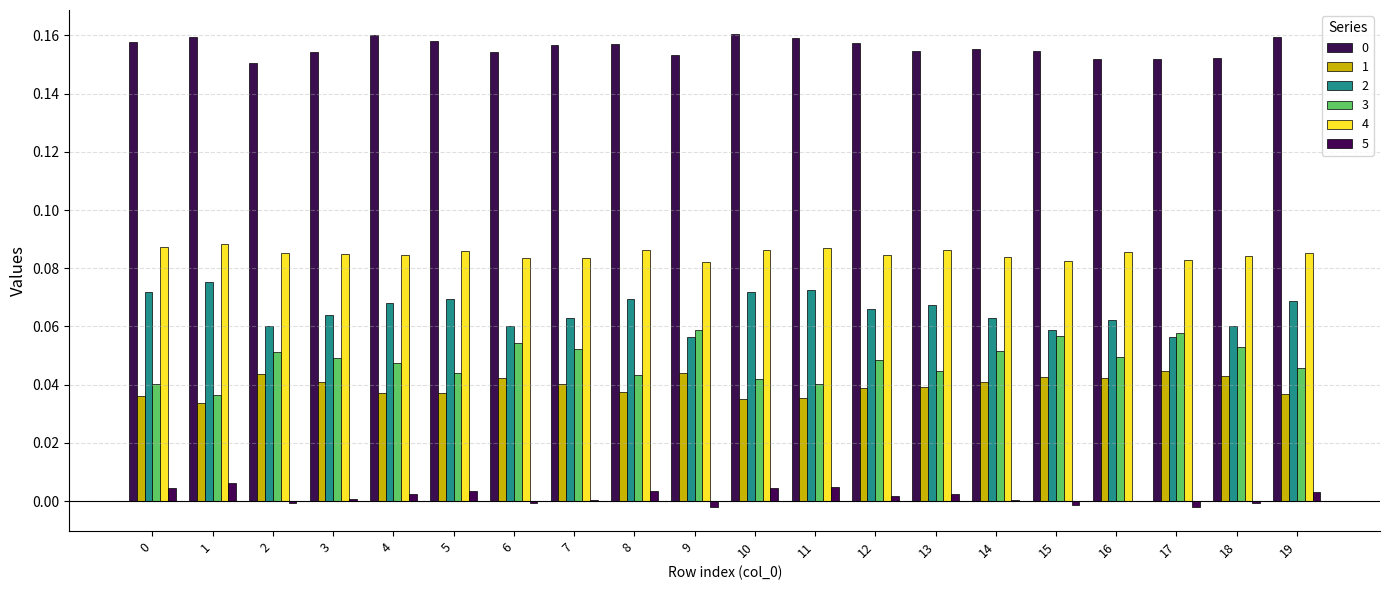

Are the bars grouped side by side (vs. stacked)?

Yes